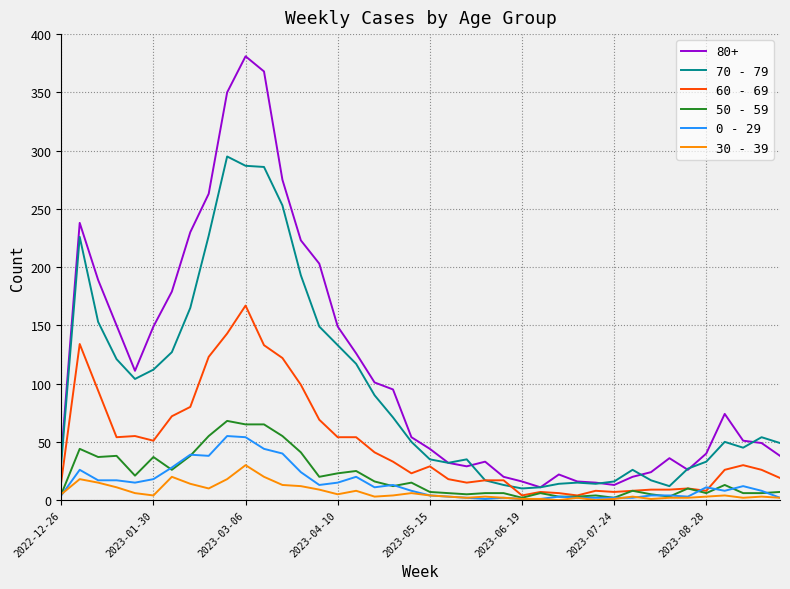

Which series has the largest total across all categories?

80+